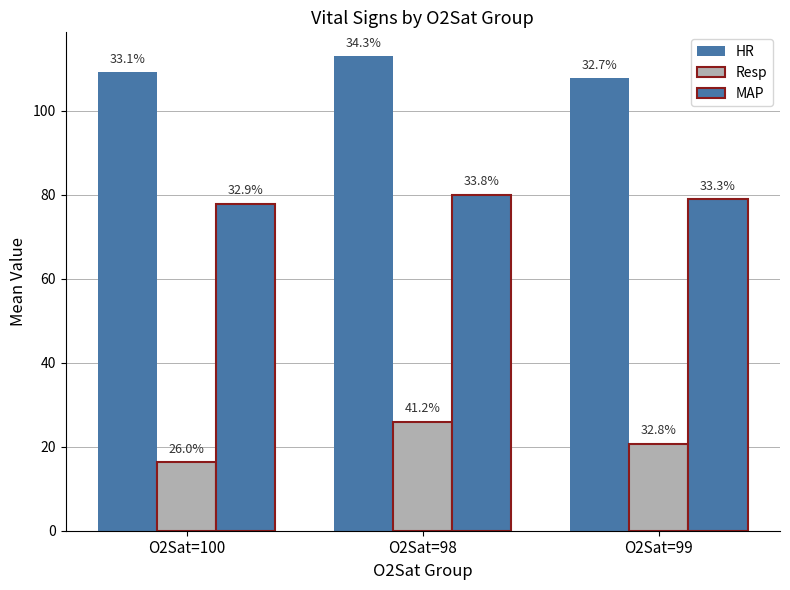

What is the maximum value shown in the chart?

113.0